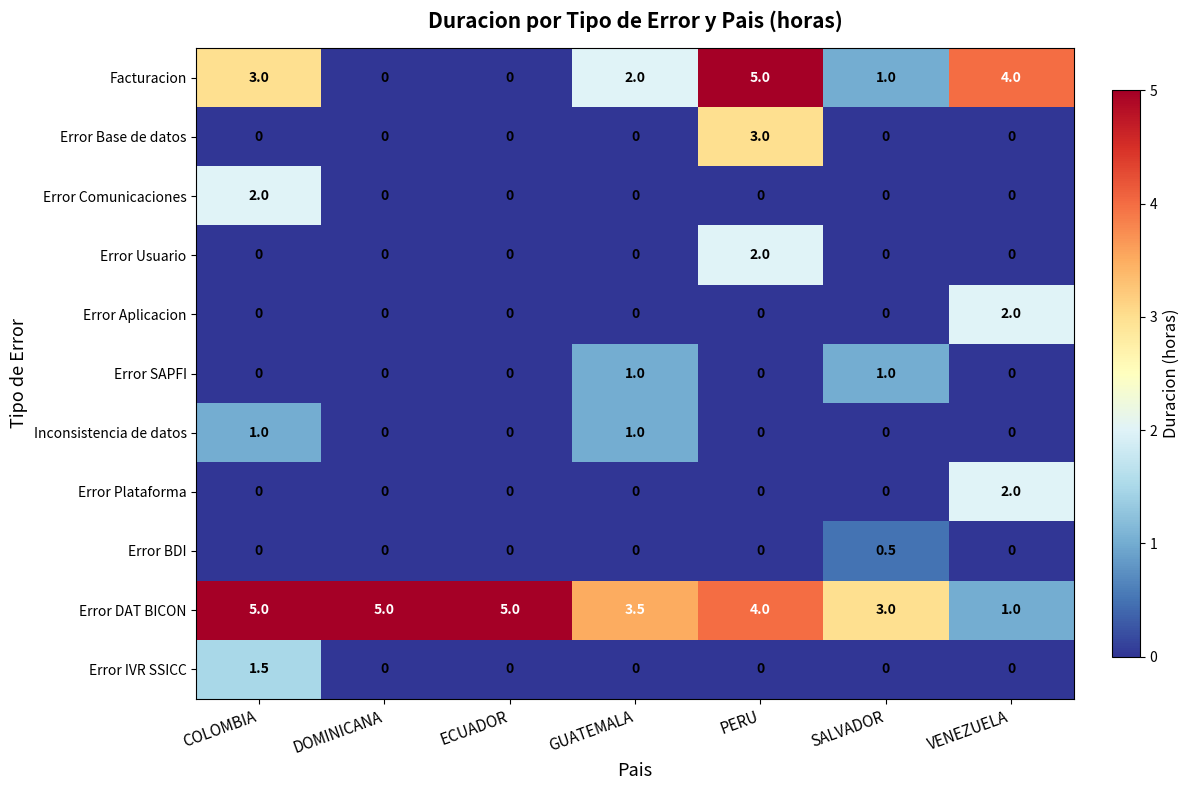

At which label does Error DAT BICON first exceed 4?

COLOMBIA